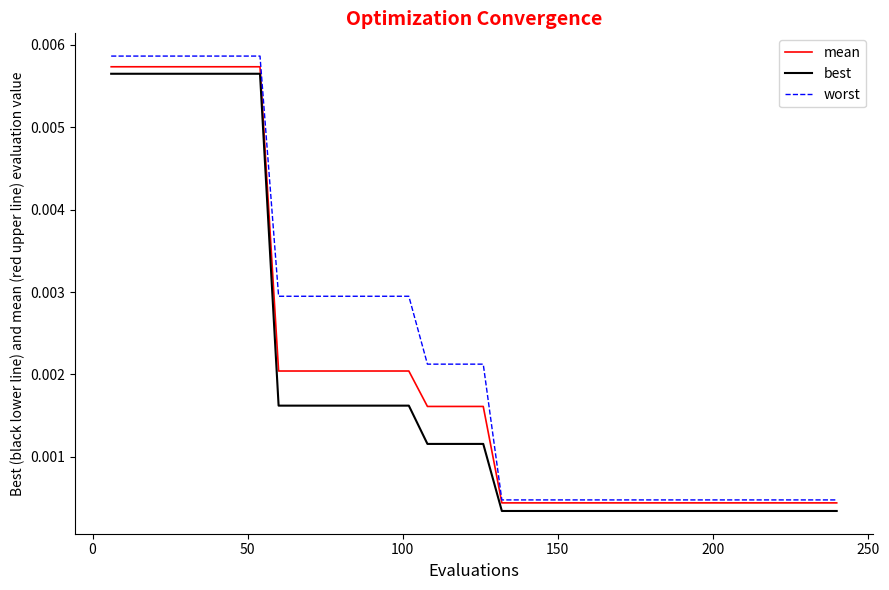

True or false: worst and best intersect in this chart.

False